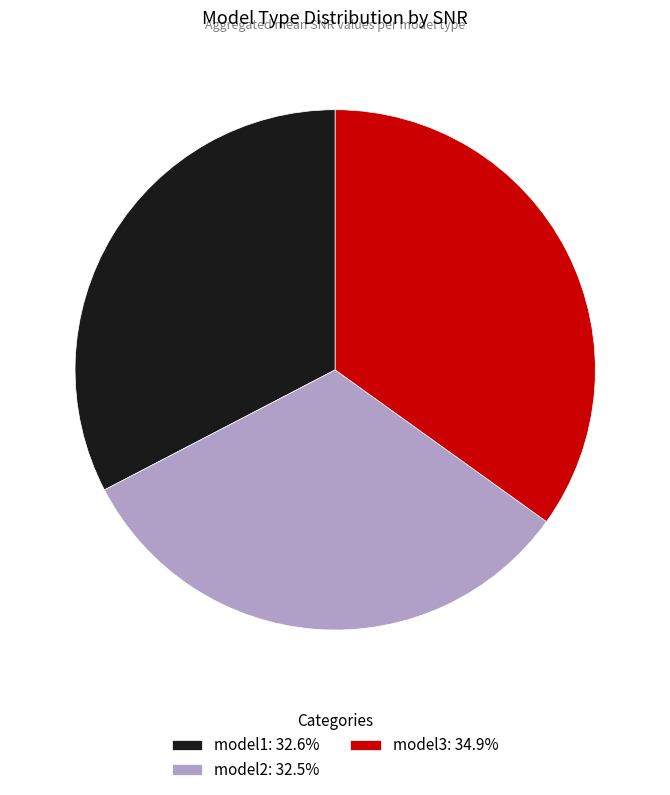

How many slices are in this pie chart?

3